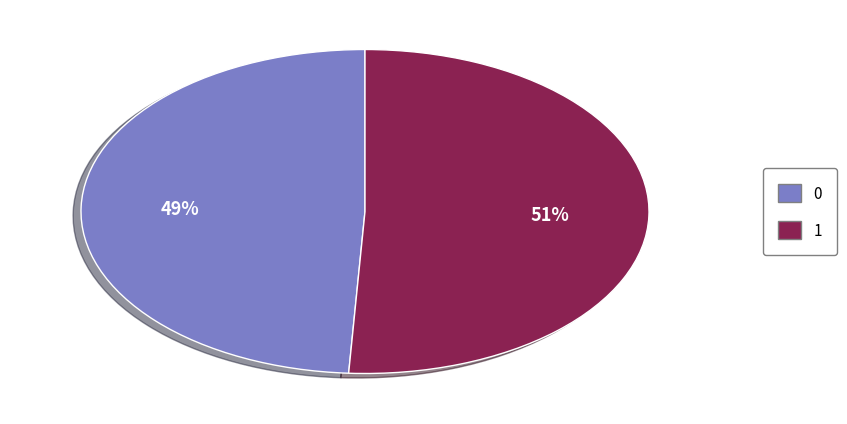

To the nearest percent, what portion does 0 represent?

49%